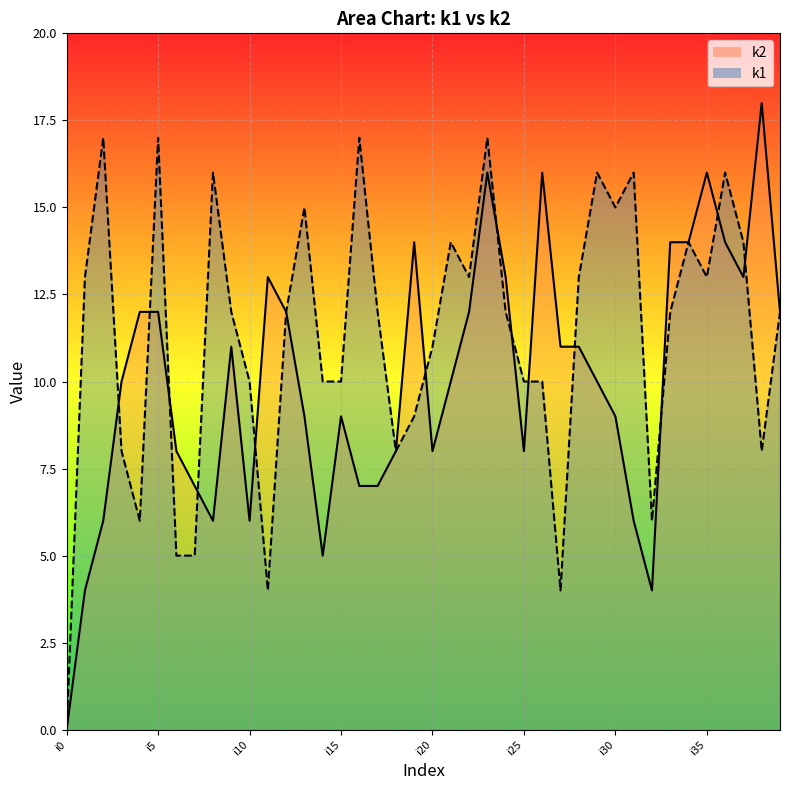

What is the average value of the k1_line series?

11